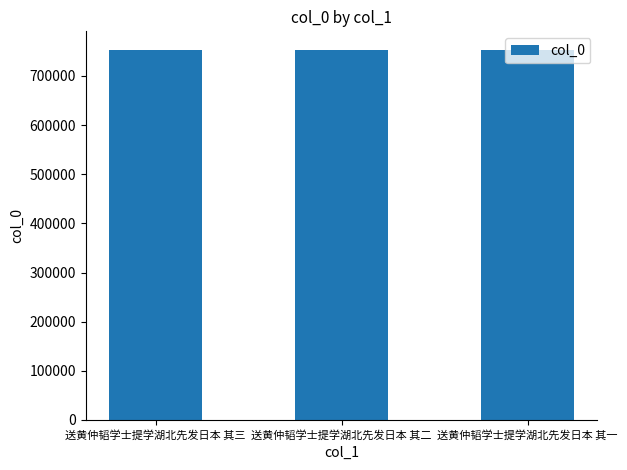

What is the minimum value shown in the chart?

753212